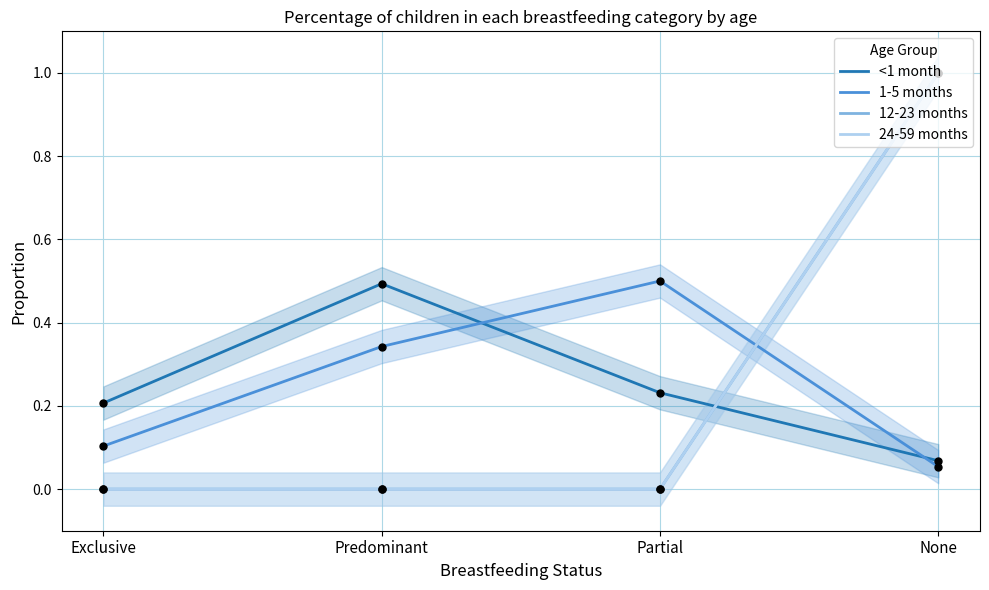

What are all the series names shown in the legend?

<1 month, 1-5 months, 12-23 months, 24-59 months